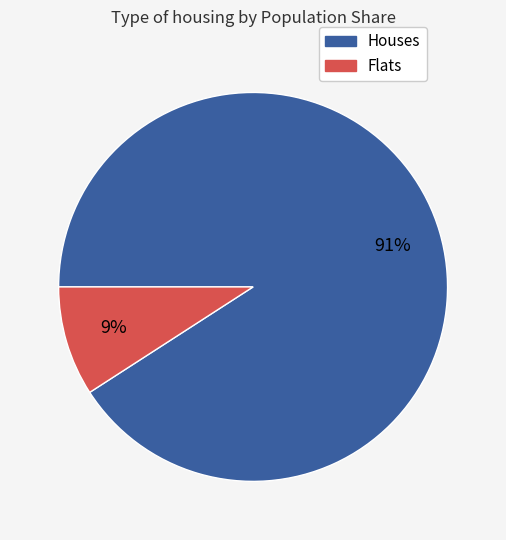

Is there any slice that represents more than half of the pie?

Yes